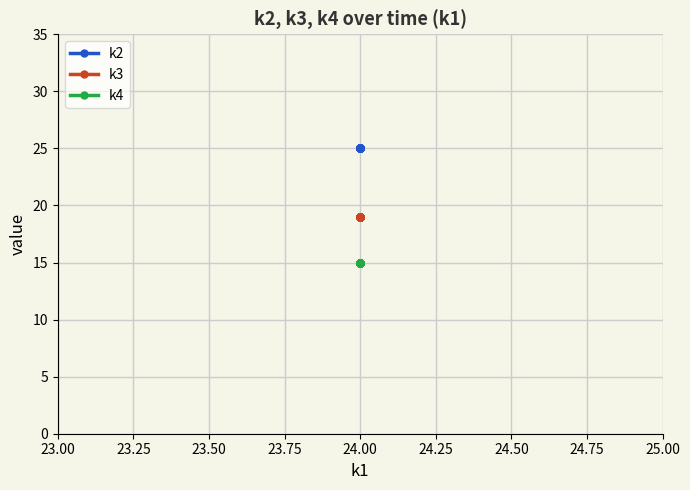

What is the value of the k2 point at the 19th from the left?

25